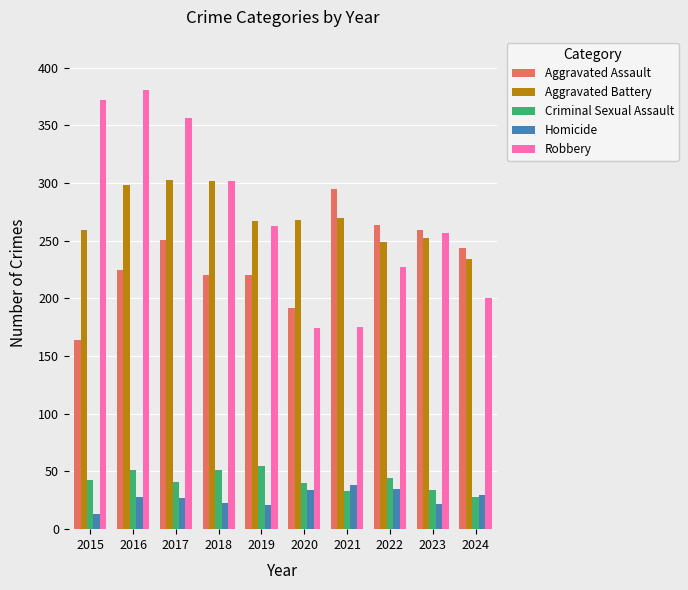

Between 2015 and 2019, which series saw the biggest shift?

Robbery